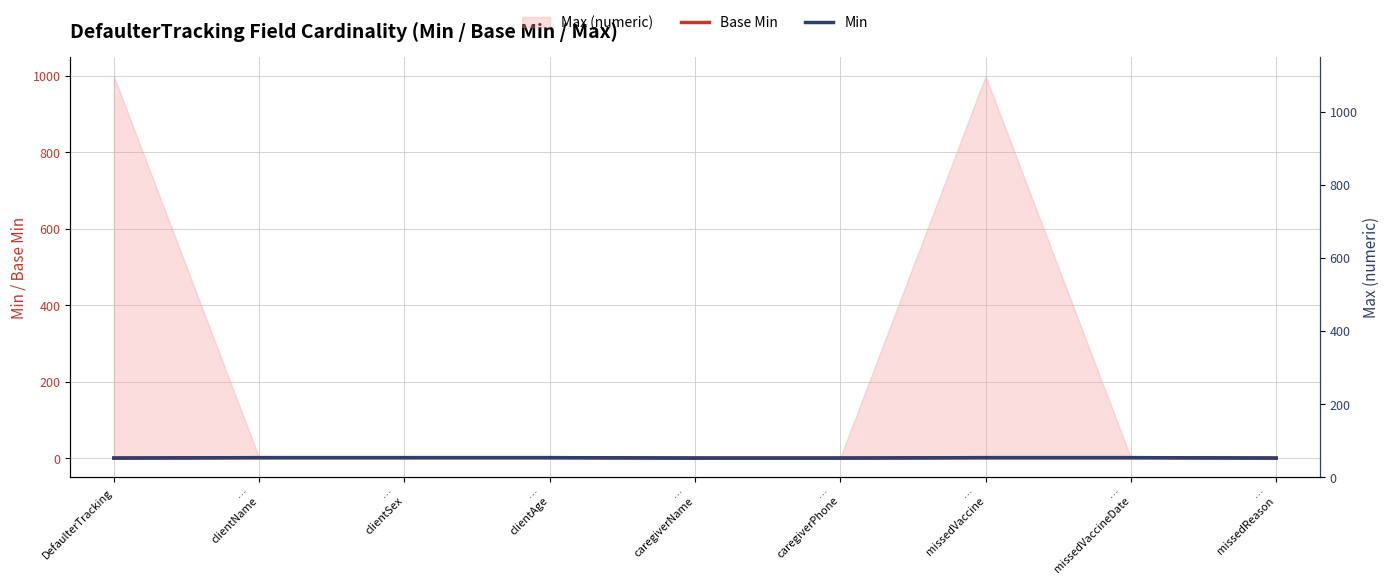

Count the Base Min values in the range 0 to 1.

9